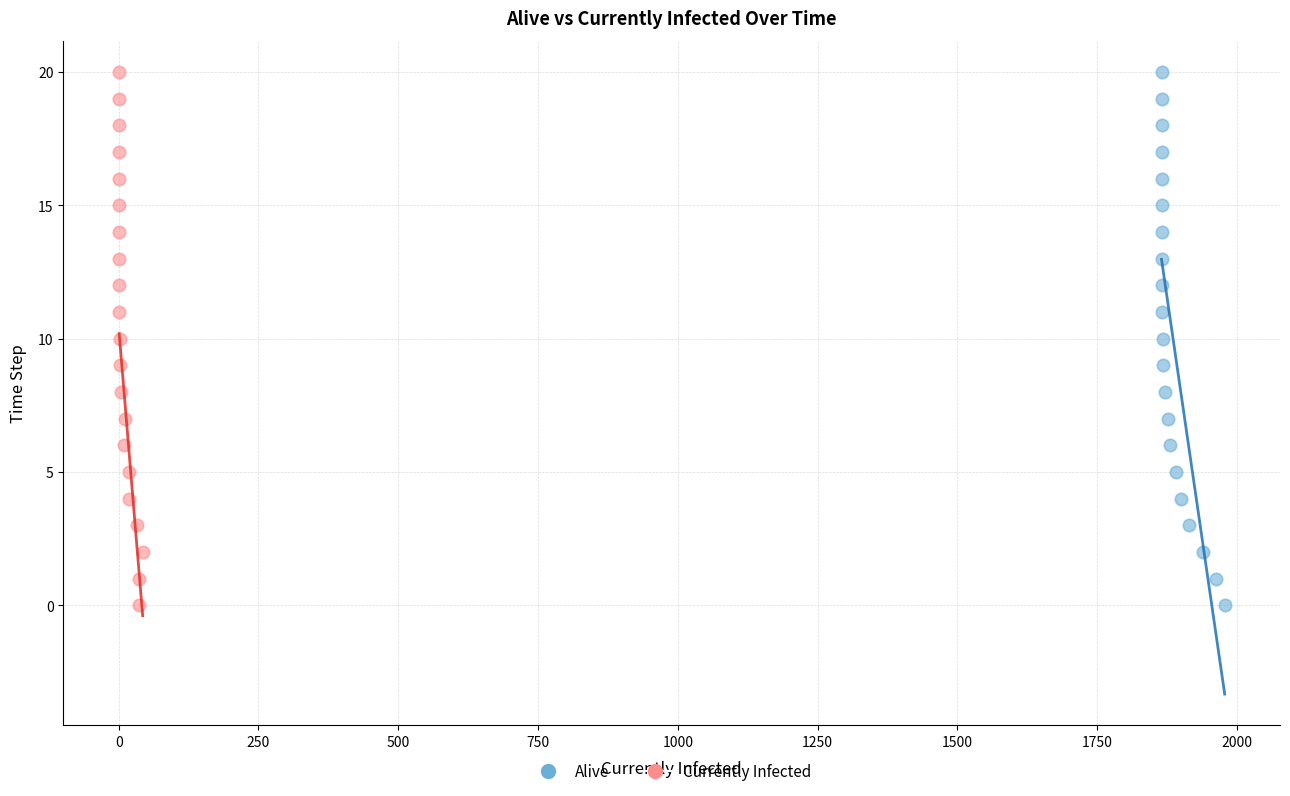

What are all the series names shown in the legend?

Alive, Currently Infected